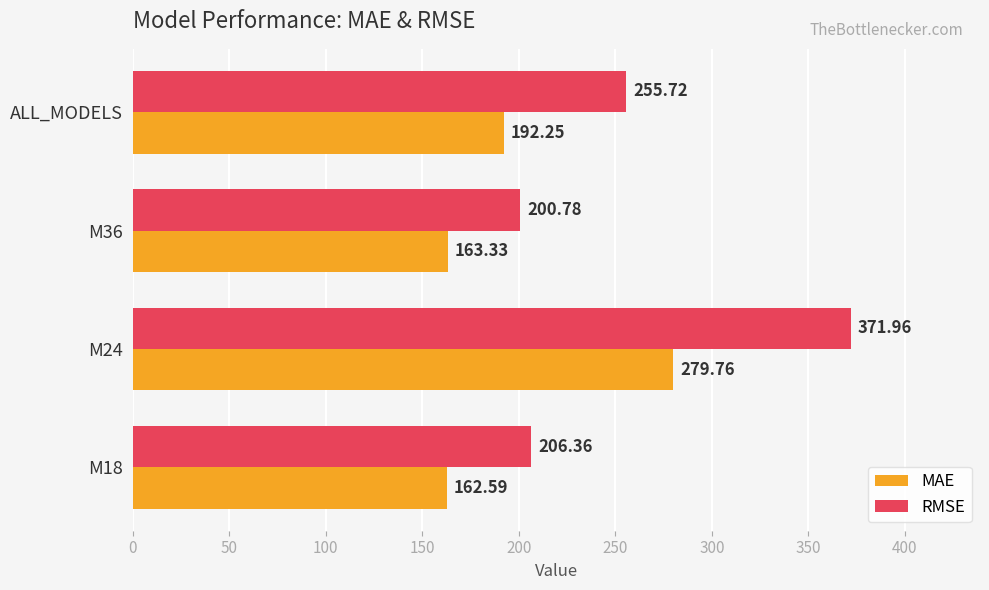

How many data points in MAE are less than 192?

2